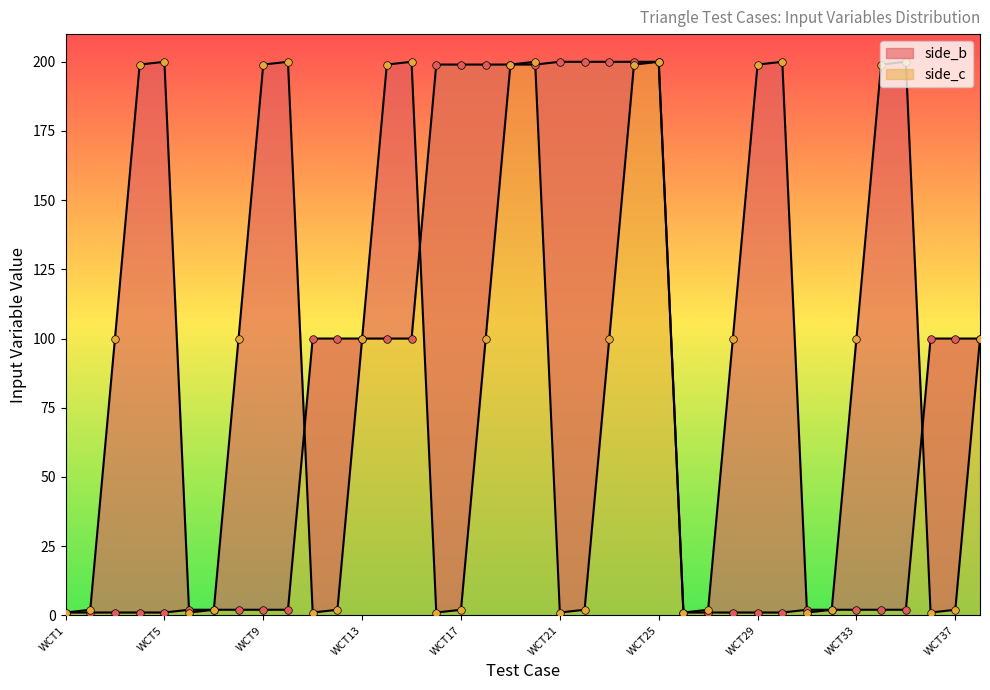

At how many categories does at least one series exceed 137?

20